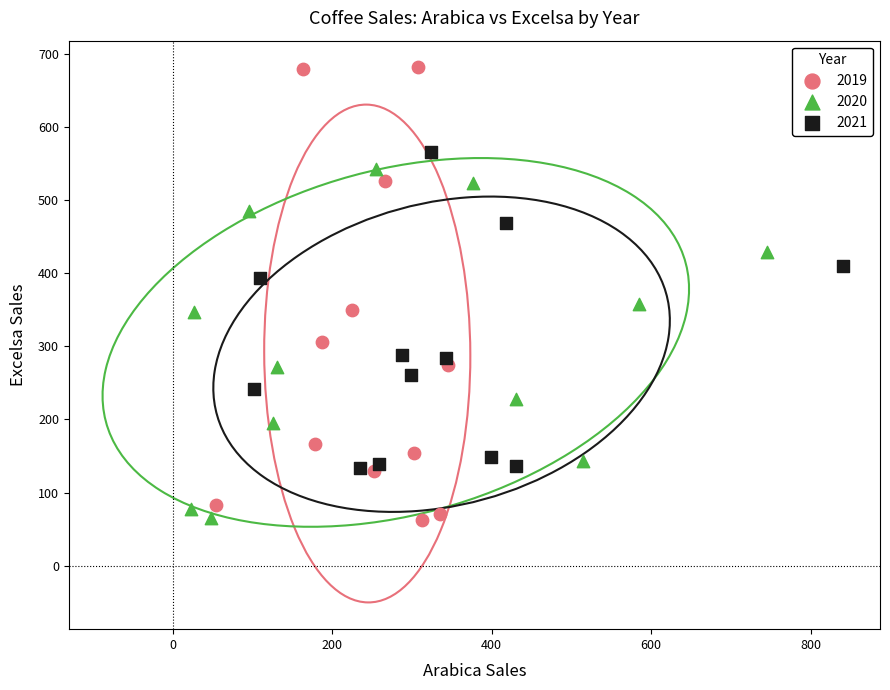

Which series has the widest spread of Y values?

2019